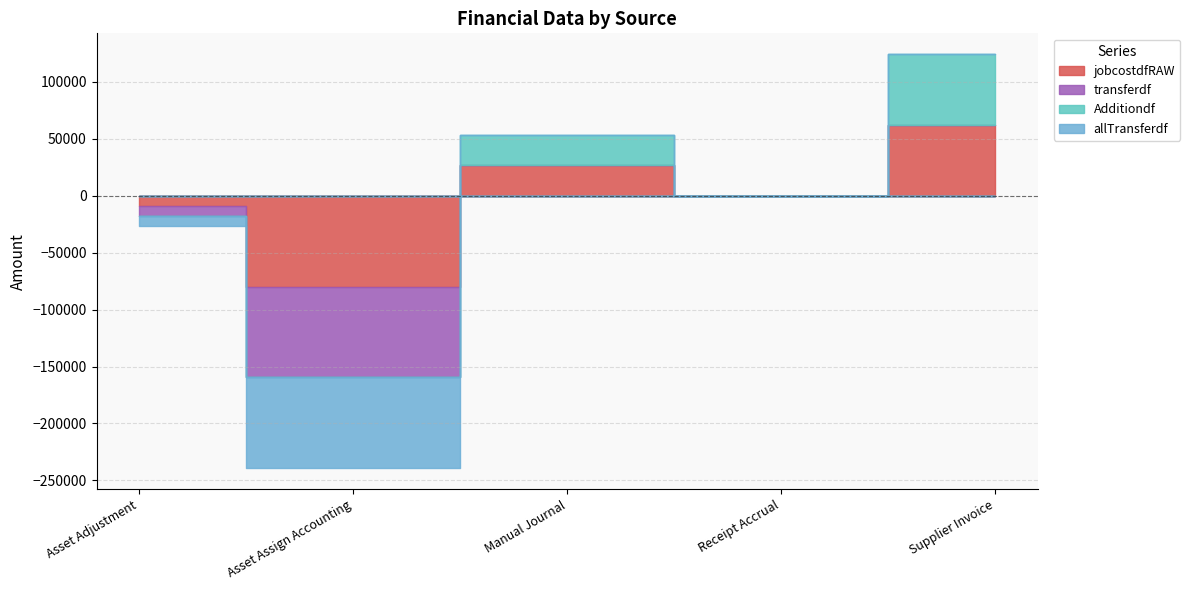

What is the difference between the highest and lowest values at Manual Journal?

26501.0